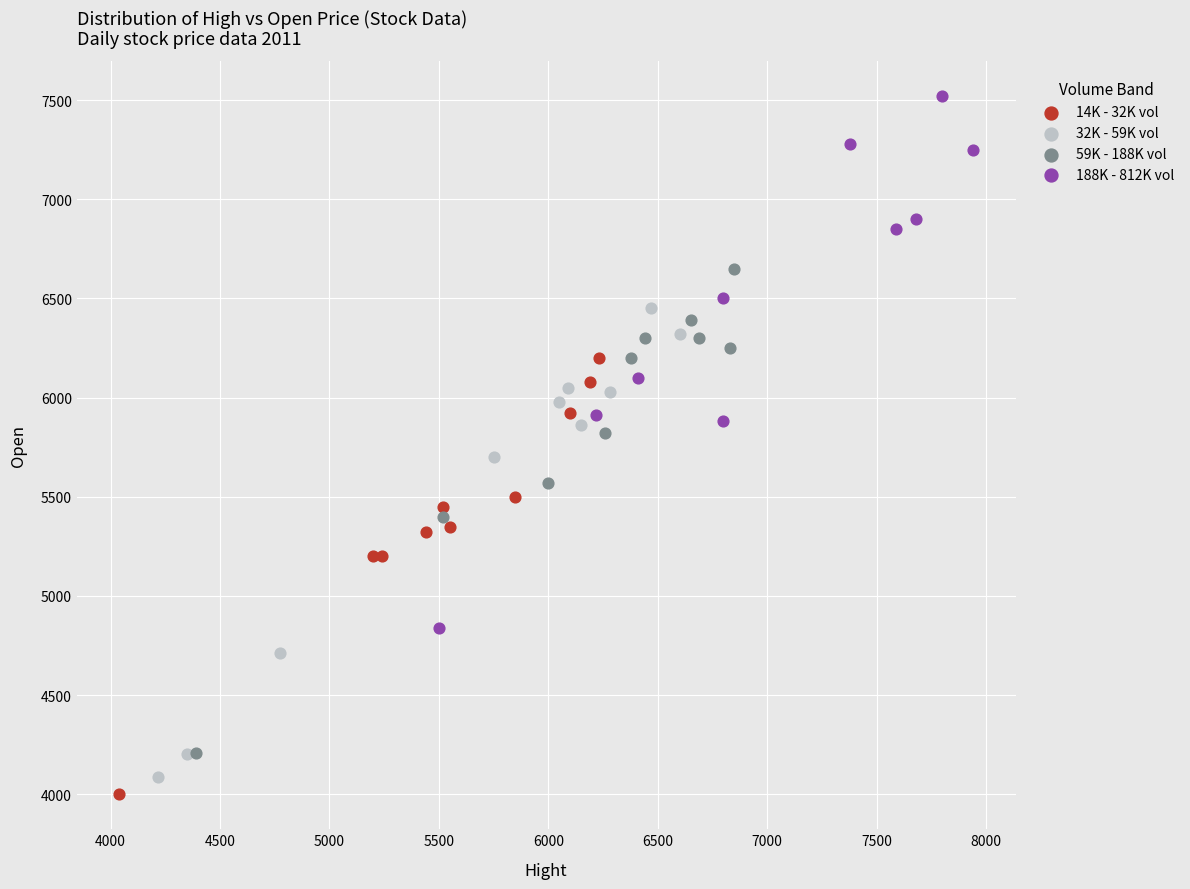

Which series has the widest spread of Y values?

188K - 812K vol